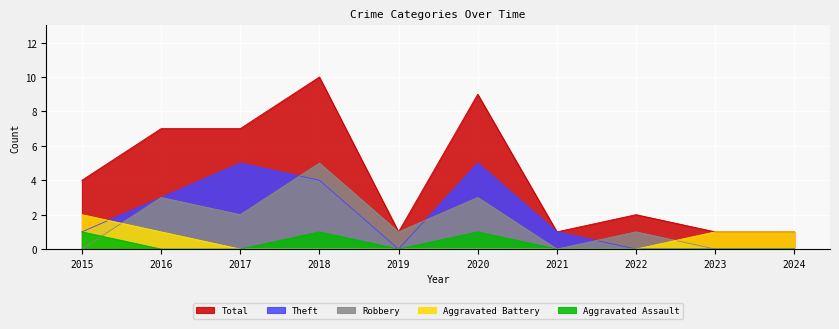

What is the sum of all Total values?

43